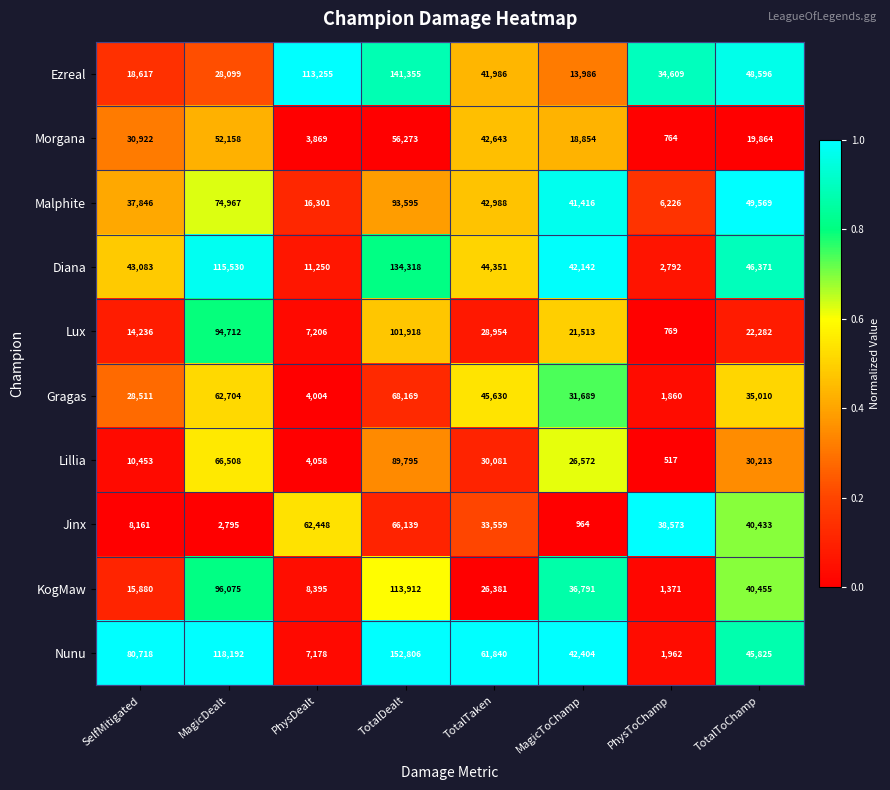

True or false: Jinx has a value of 38573 at PhysToChamp.

True